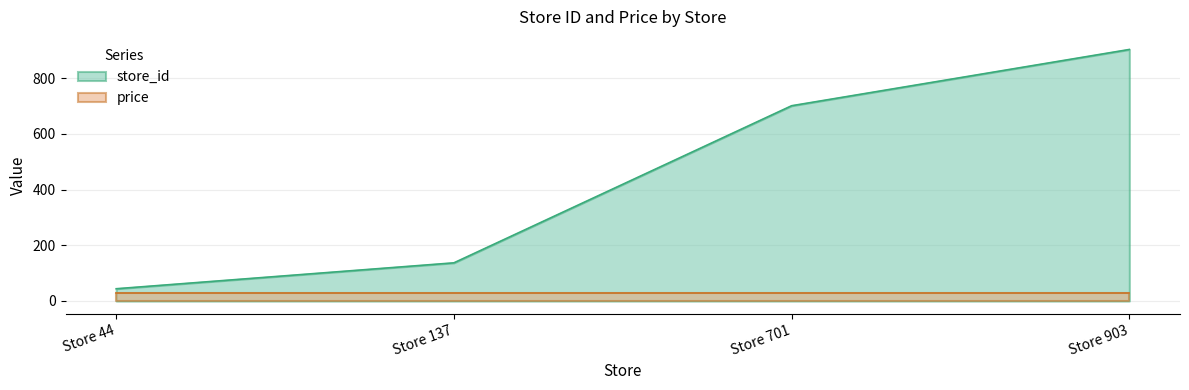

What is the maximum value shown in the chart?

903.0